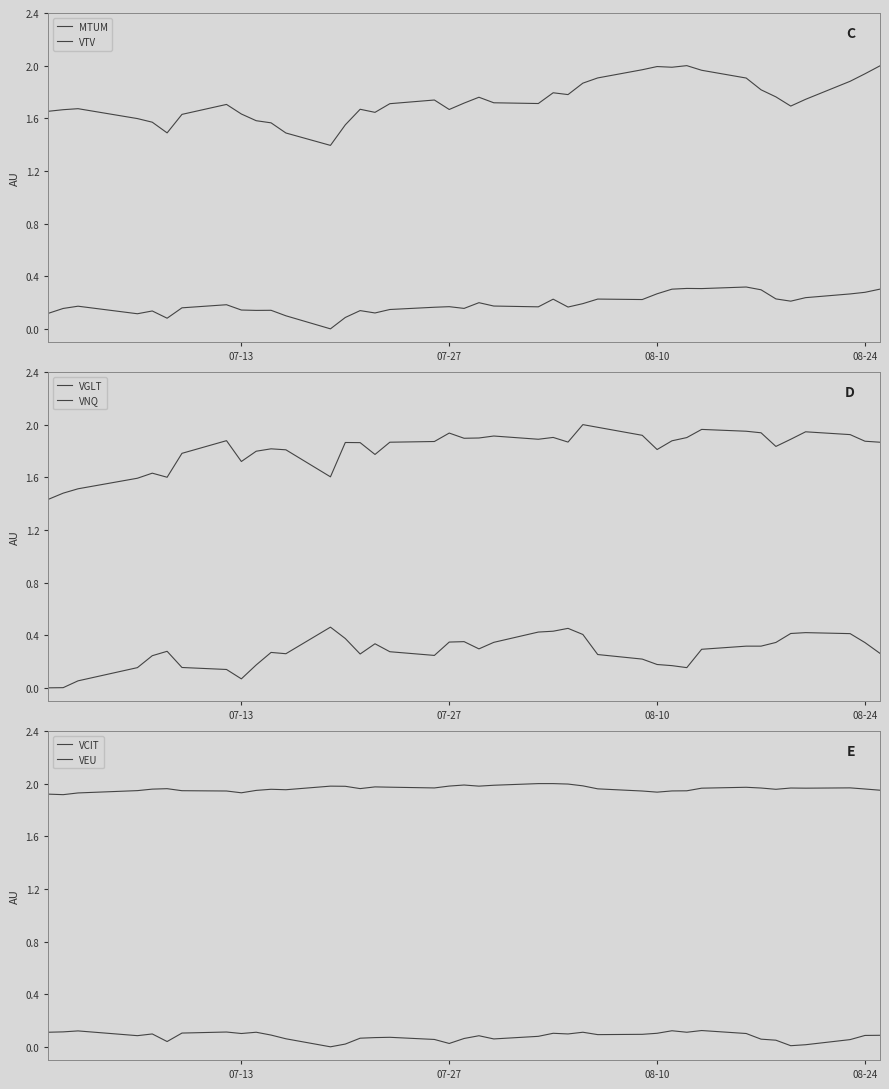

What is the minimum value for VNQ?

1.4